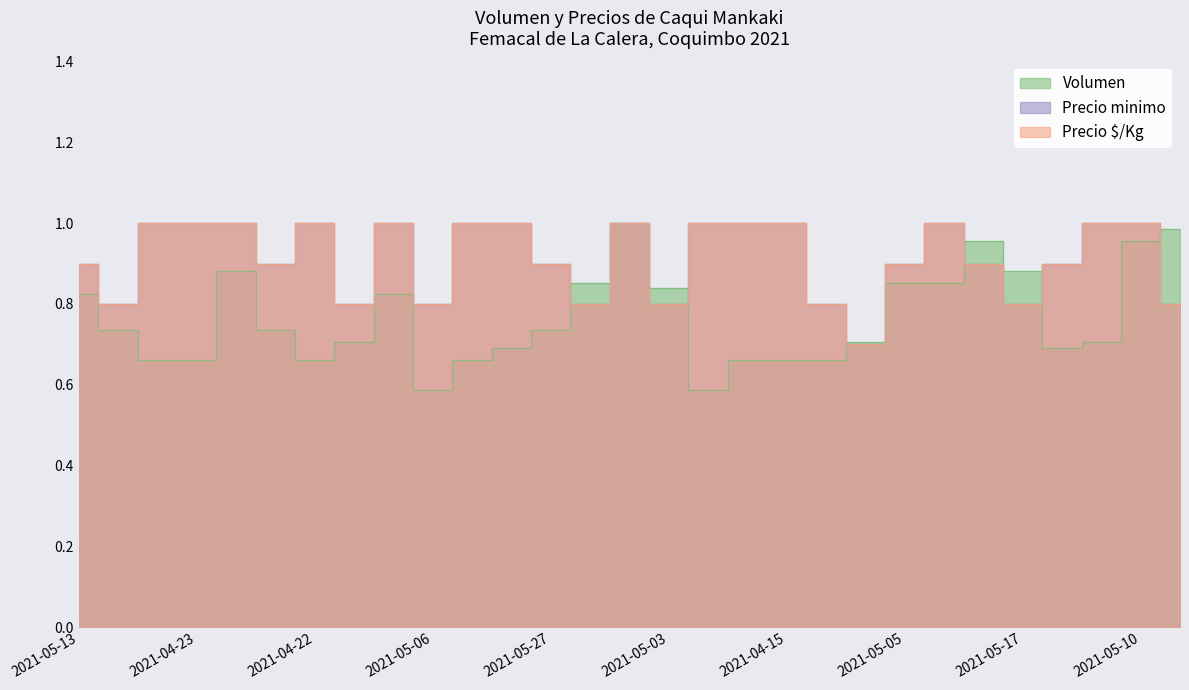

The value of Volumen at 2021-05-12 is 0.3. True or false?

False